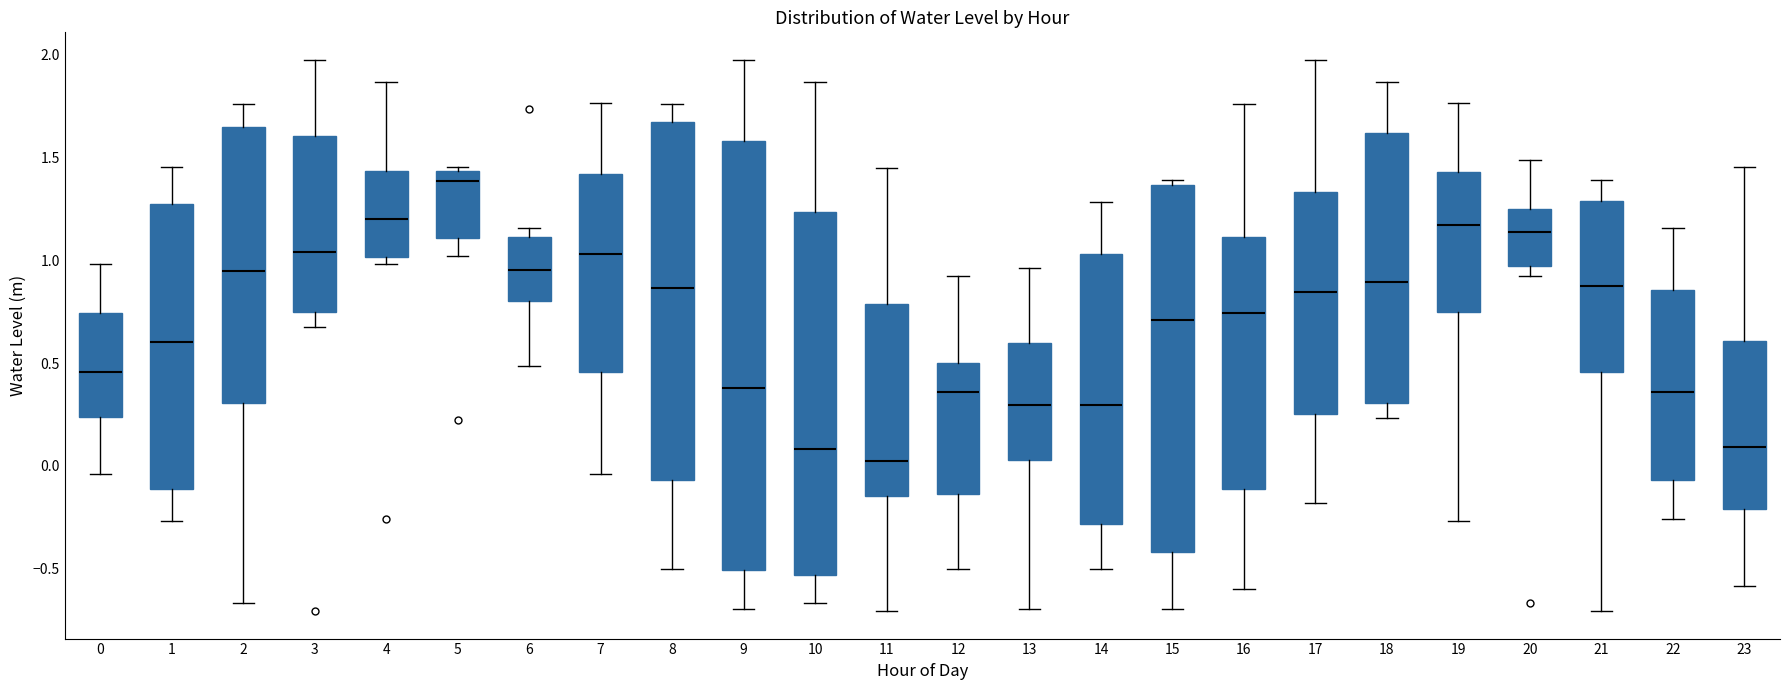

Comparing the boxes themselves (not the whiskers), which one is the tallest?

9